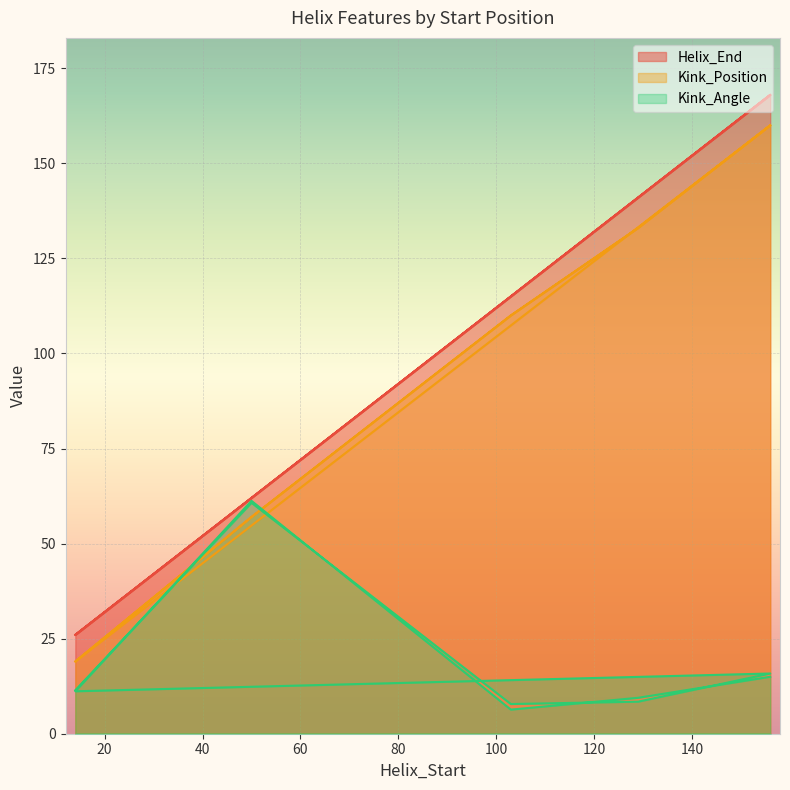

True or false: Helix_End and Kink_Position cross at least once.

False